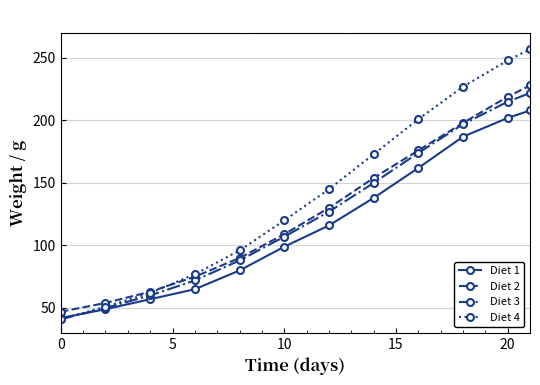

Which series has the largest total across all categories?

Diet 4